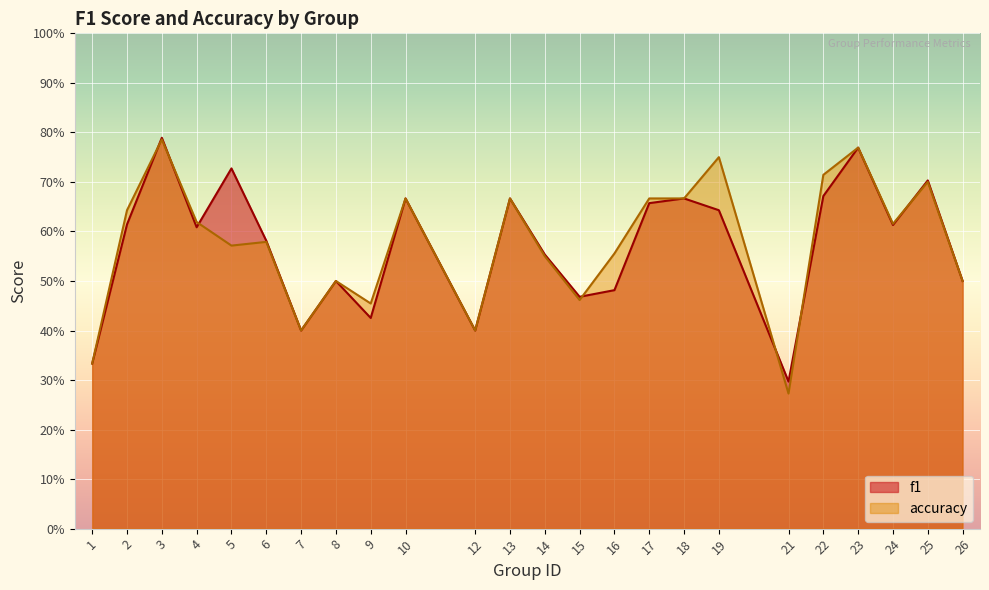

Which category has the highest value in the f1 series?

3